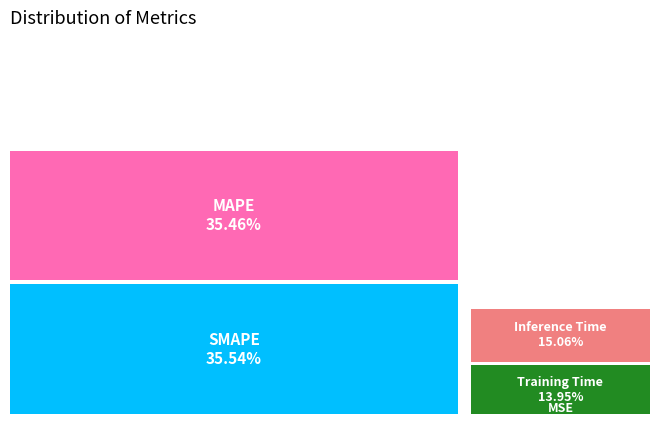

Which slice is the largest?

SMAPE